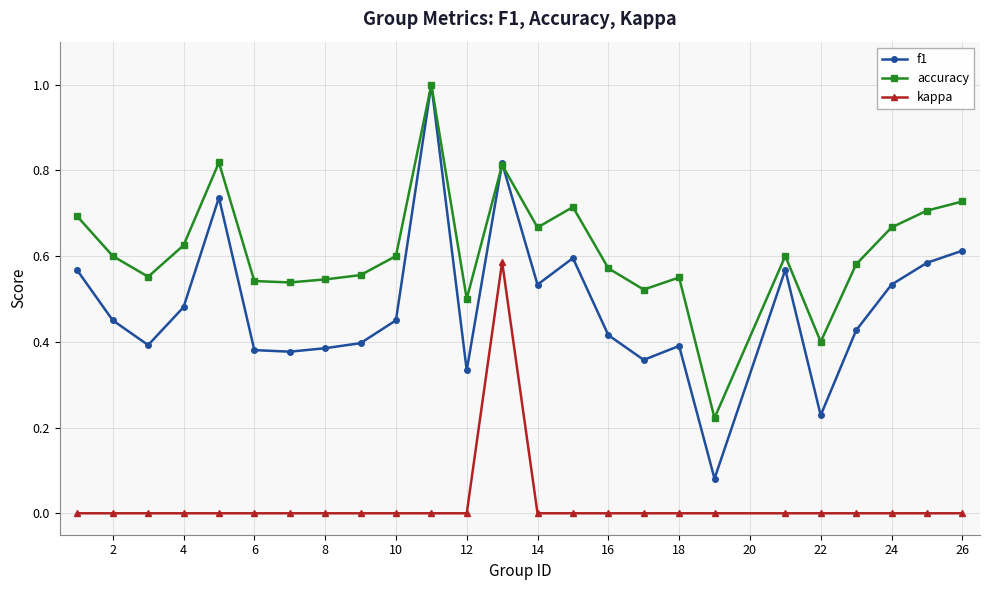

What is the maximum value shown in the chart?

1.0